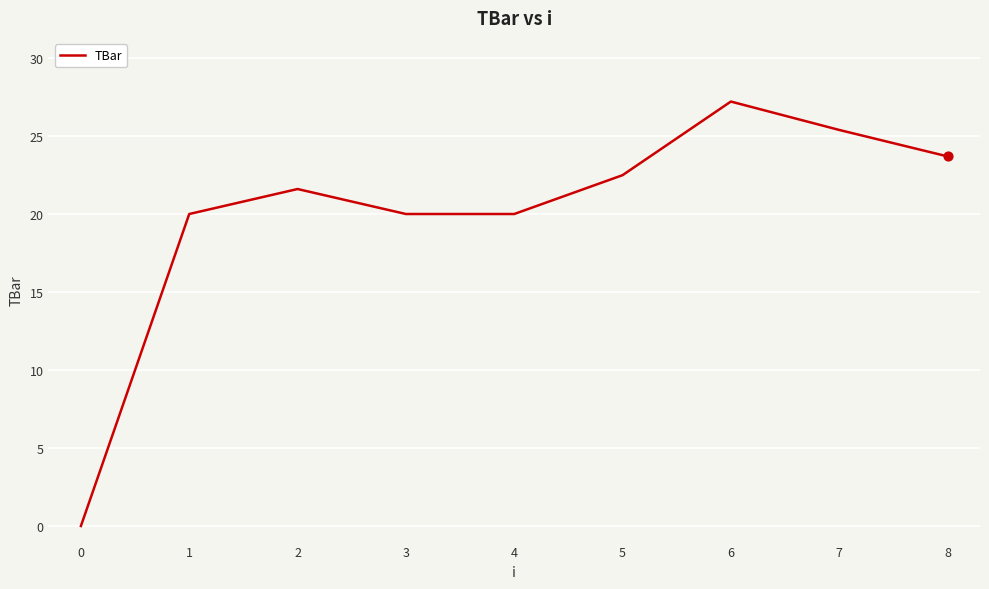

What is the ratio of the value at 7 to the value at 2?

1.2